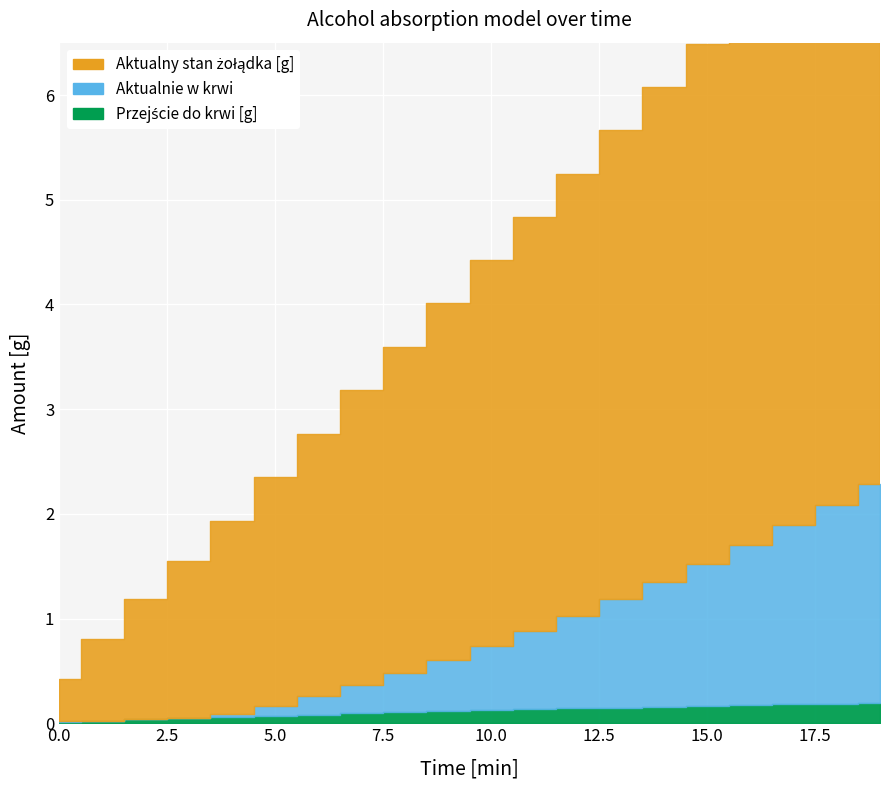

At 5, list the series in order from smallest to largest.

Przejście do krwi [g], Aktualnie w krwi, Aktualny stan żołądka [g]